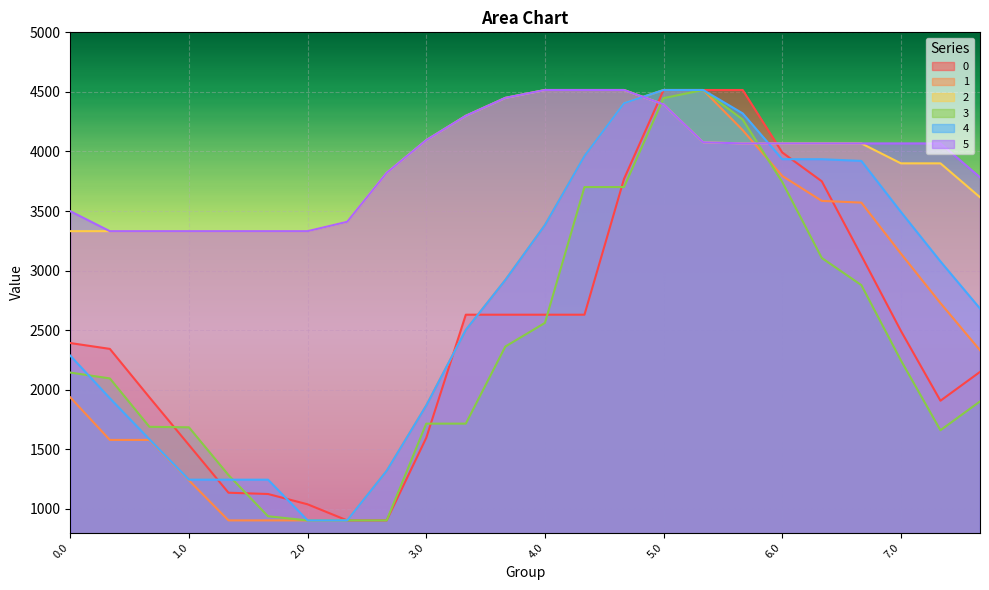

What is the maximum value shown in the chart?

4516.0